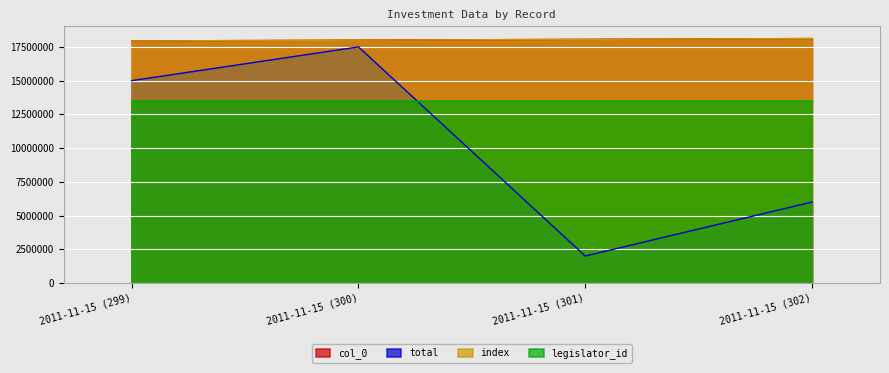

List the labels in order of total value, smallest first.

2011-11-15 (301), 2011-11-15 (302), 2011-11-15 (299), 2011-11-15 (300)